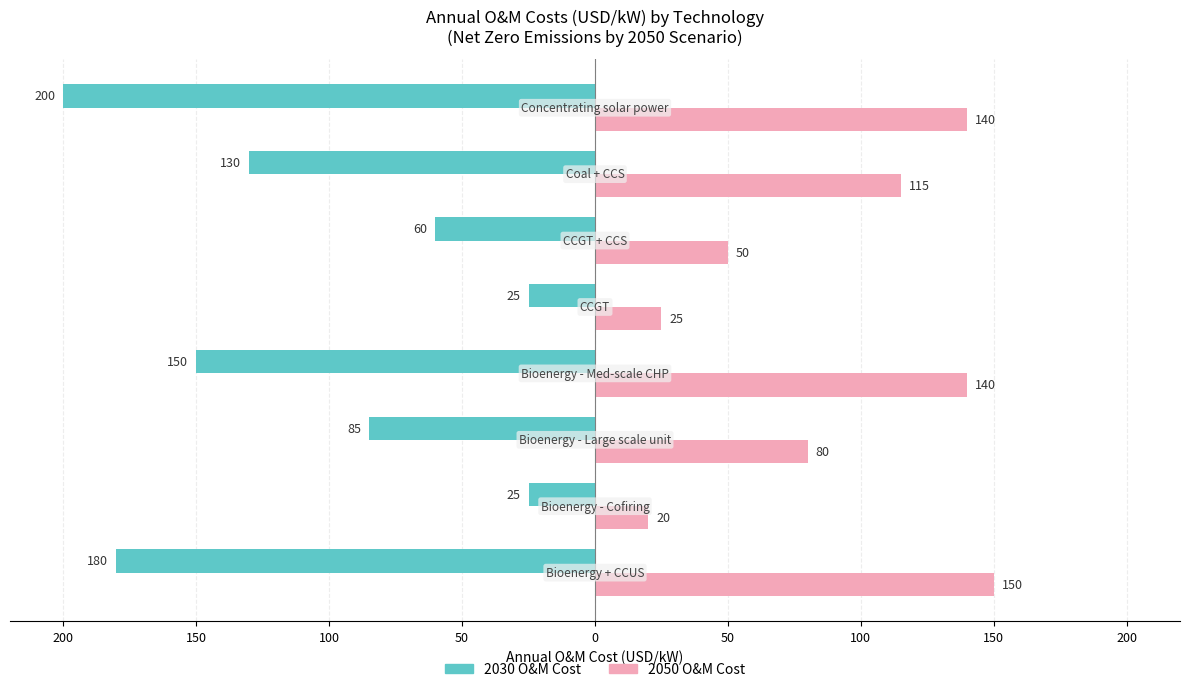

What are all the series names shown in the legend?

2030 O&M Cost, 2050 O&M Cost